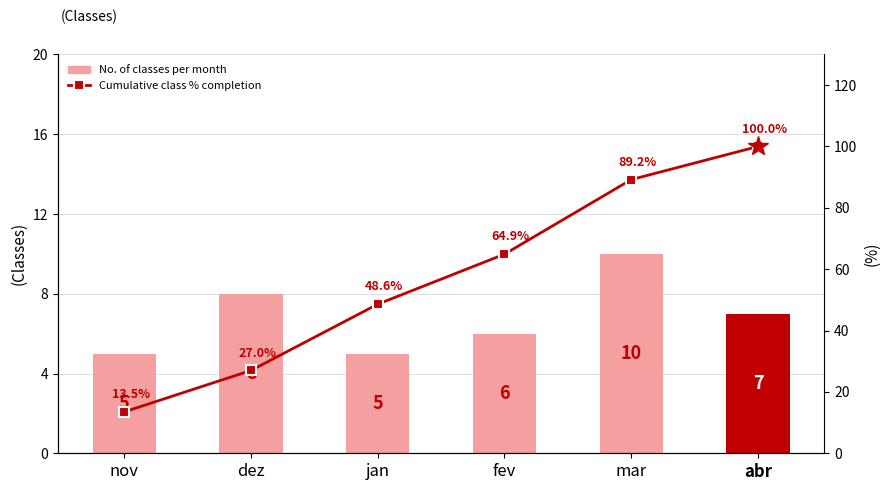

True or false: Cumulative class % completion has a value of 64.9 at fev.

True